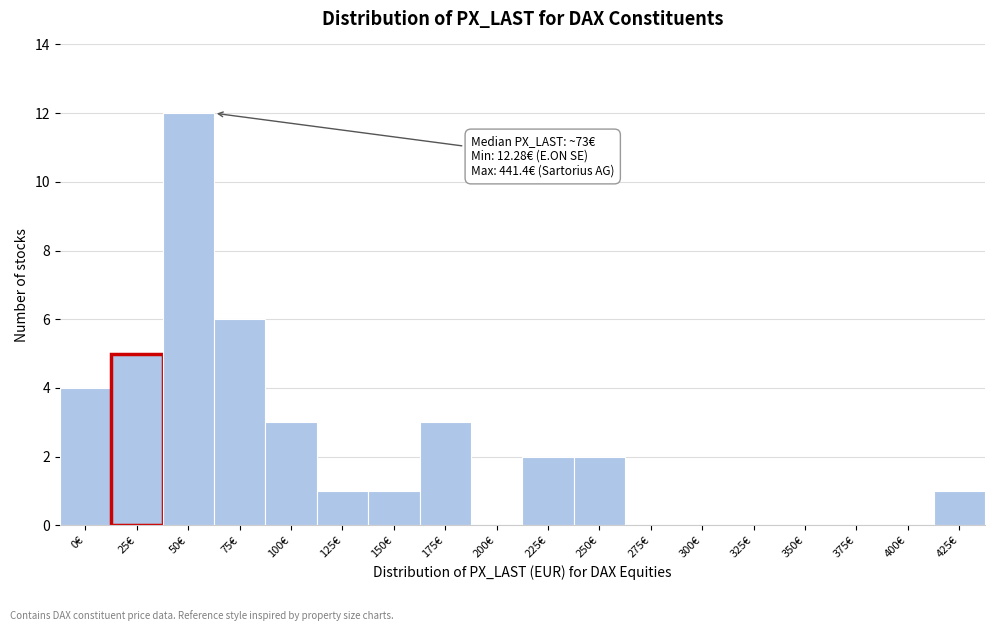

What is the change in value from 200€ to 225€?

+2